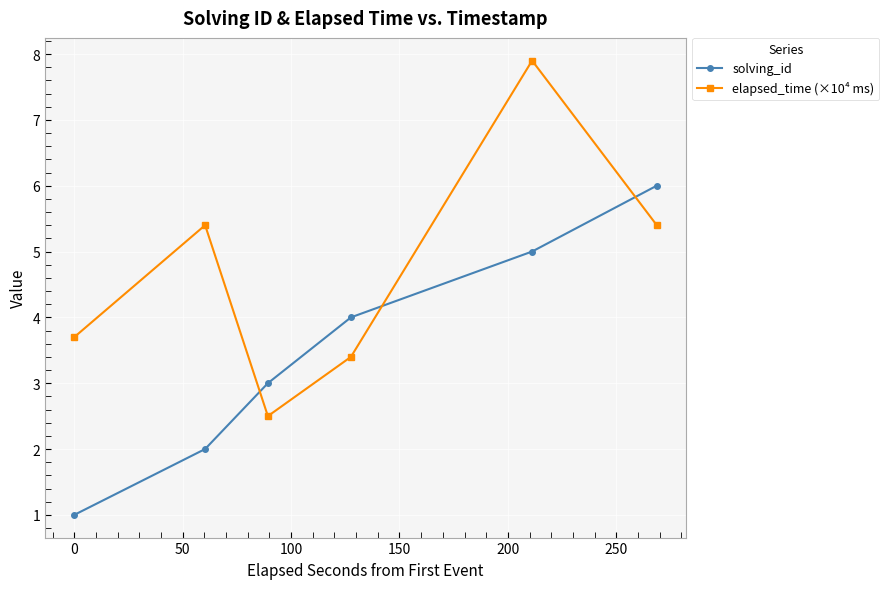

Reading left to right, what are all the values shown in this chart?

solving_id: 1.0	2.0	3.0	4.0	5.0	6.0
elapsed_time (×10⁴ ms): 3.7	5.4	2.5	3.4	7.9	5.4